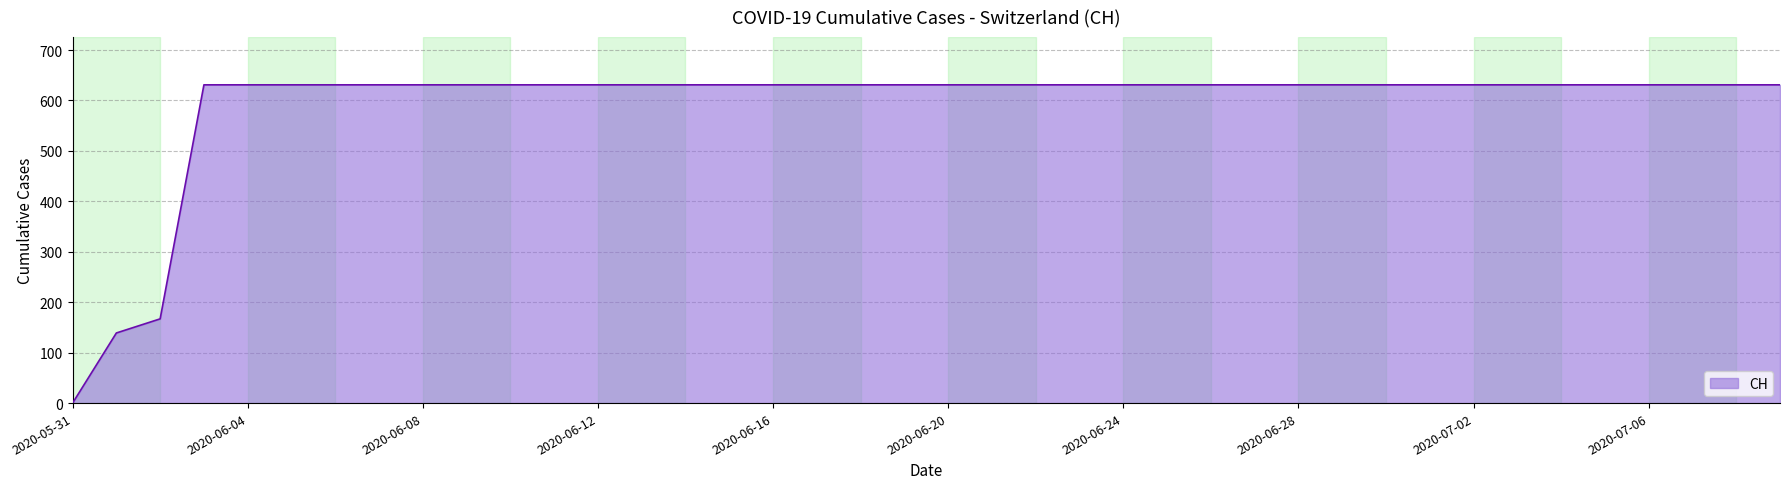

What is the greatest value displayed?

631